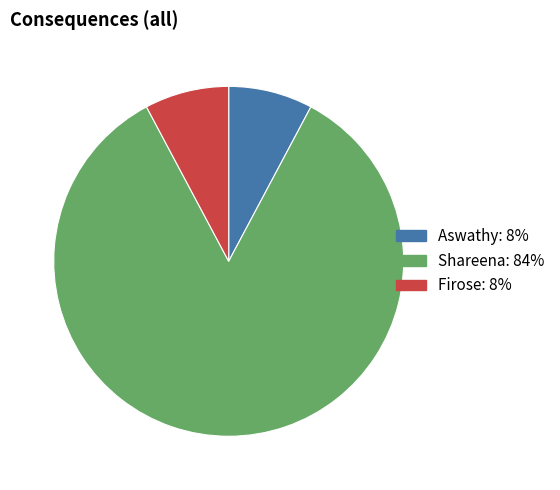

Between Shareena and Aswathy, which is larger?

Shareena